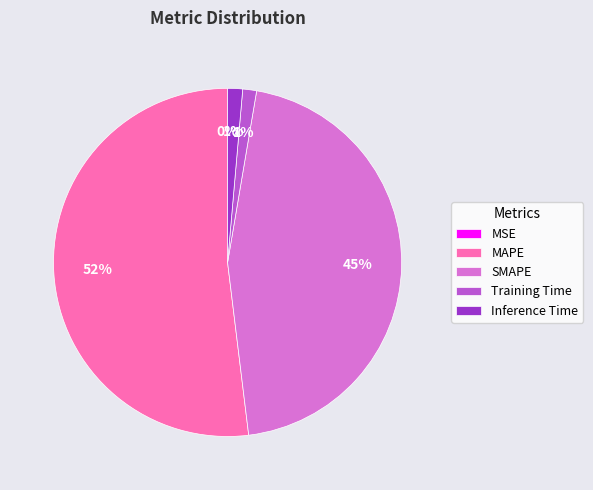

Does any single category account for the majority?

Yes